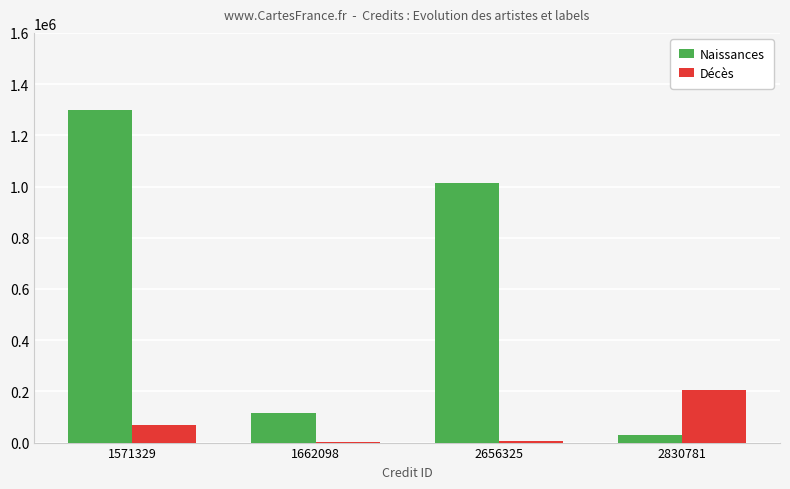

The value of Décès at 2830781 is 204158. True or false?

True